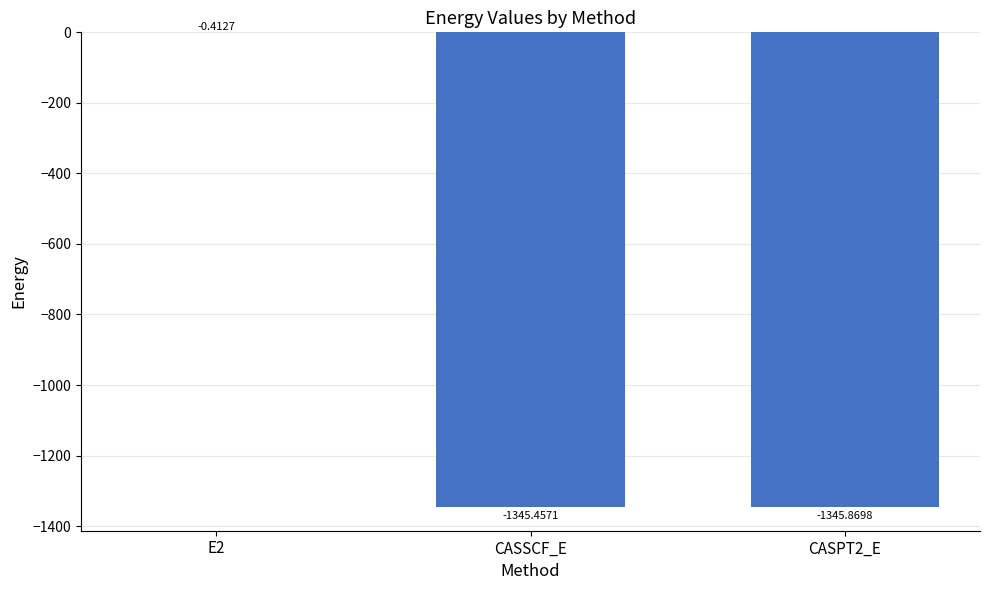

Does the chart contain stacked bars?

No